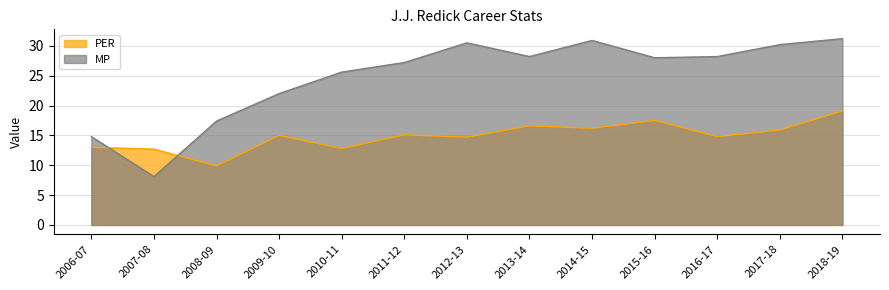

Reading left to right, extract all data points from this chart.

PER: 13.0	12.7	9.9	15.0	12.8	15.1	14.7	16.6	16.2	17.5	14.8	15.9	19.1
MP: 14.8	8.1	17.4	22.0	25.6	27.2	30.5	28.2	30.9	28.0	28.2	30.2	31.2